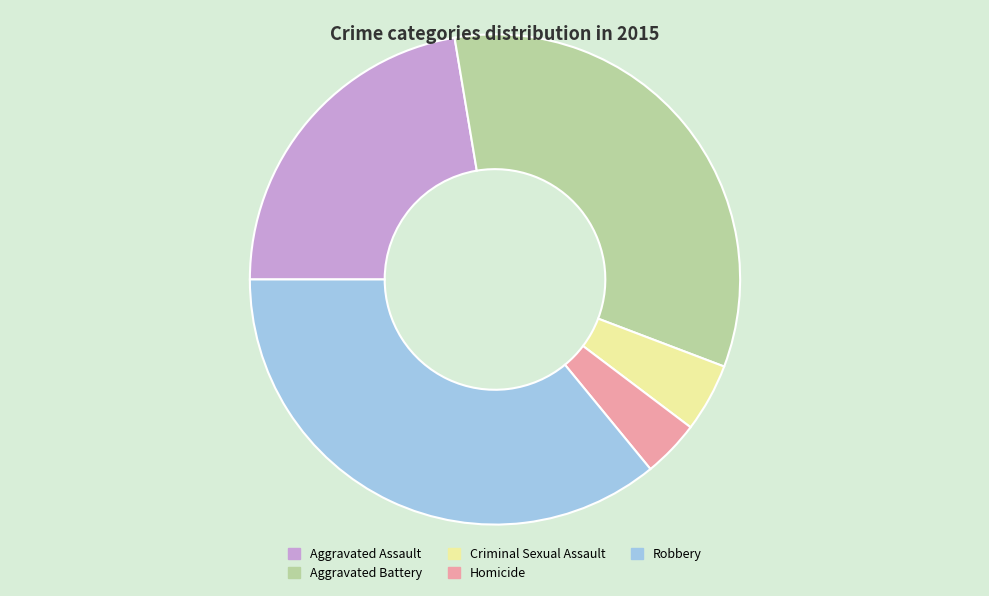

Is it true that Aggravated Assault is 10% of the pie?

False